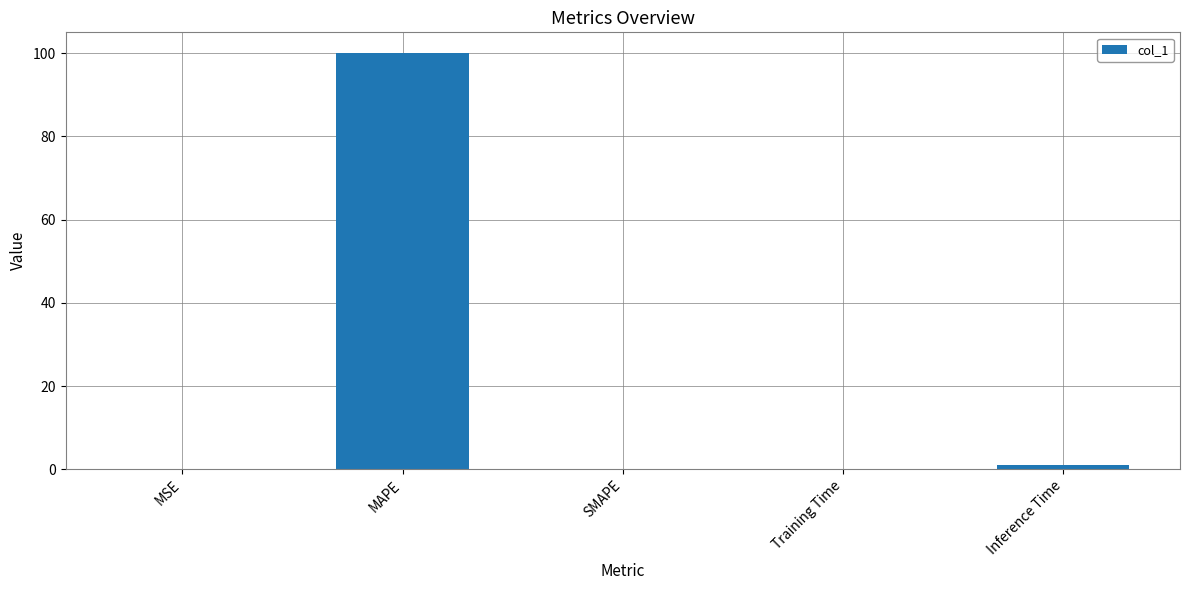

Does the chart contain stacked bars?

No